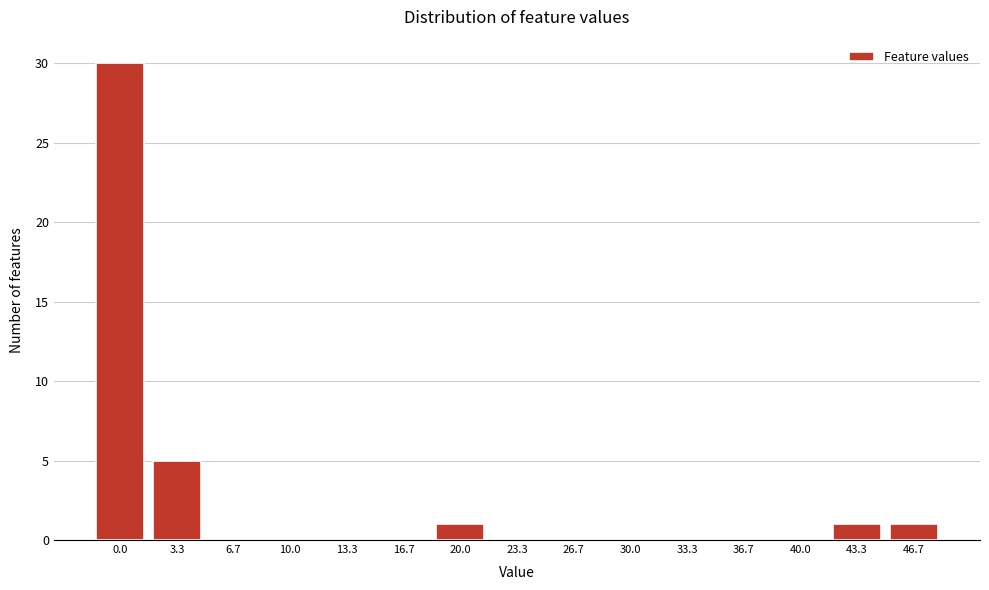

Reading left to right, transcribe all the data shown in this chart.

0.0=30	3.3=5	6.7=0	10.0=0	13.3=0	16.7=0	20.0=1	23.3=0	26.7=0	30.0=0	33.3=0	36.7=0	40.0=0	43.3=1	46.7=1